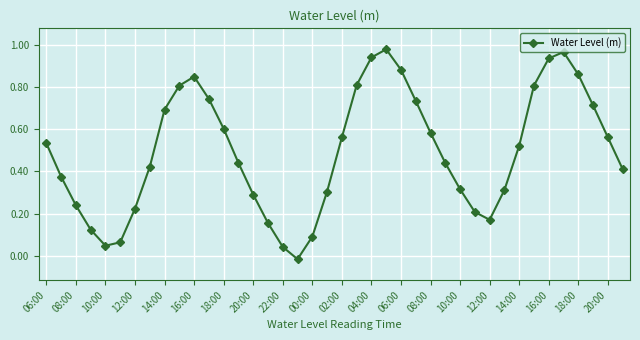

How many points are lower than both their immediate neighbors (excluding endpoints)?

3